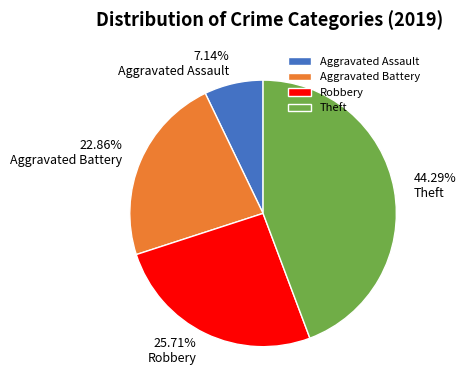

What percentage is the Robbery slice, to the nearest percent?

26%